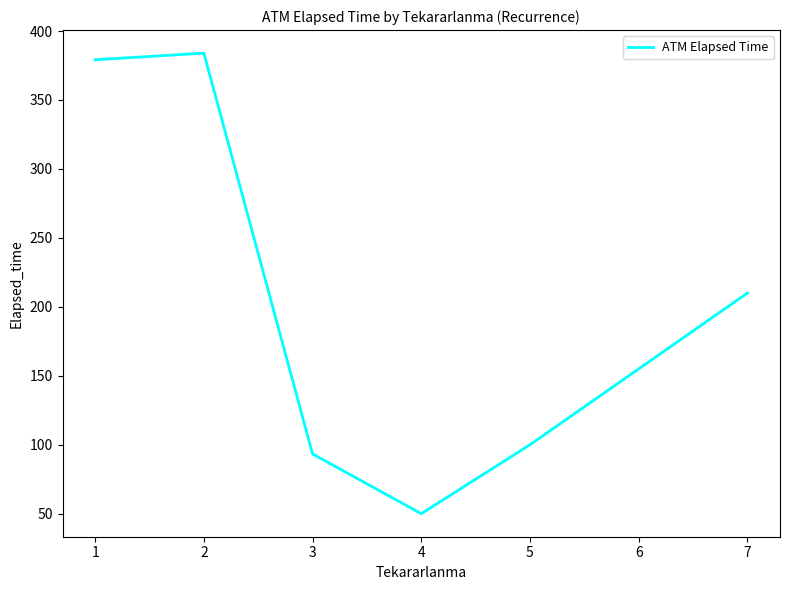

What is the minimum value shown in the chart?

50.0